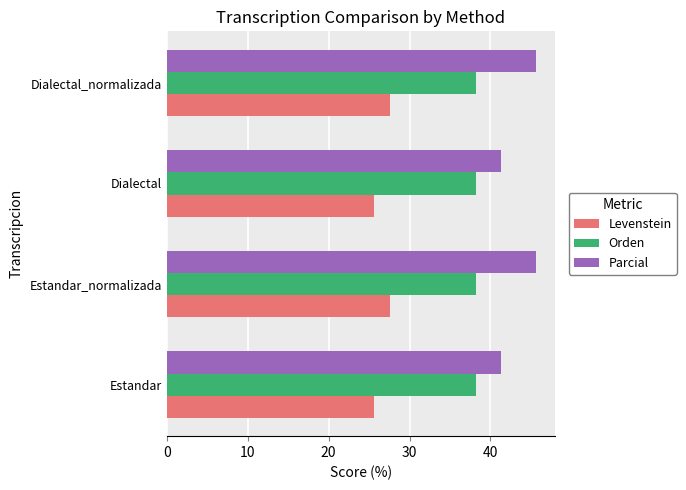

What is the difference between the maximum and second lowest values in the Parcial series?

4.3